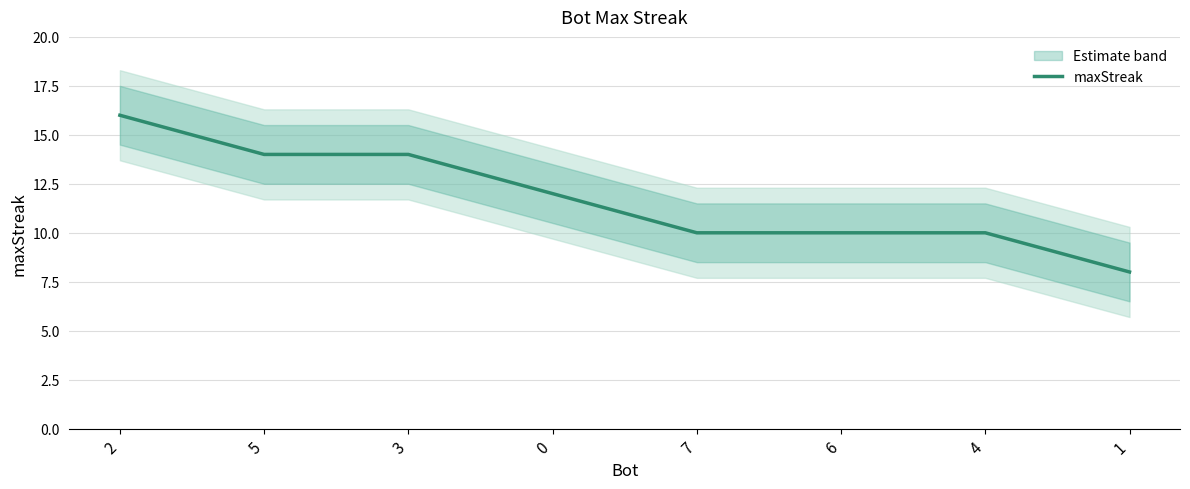

What is the maximum value shown in the chart?

16